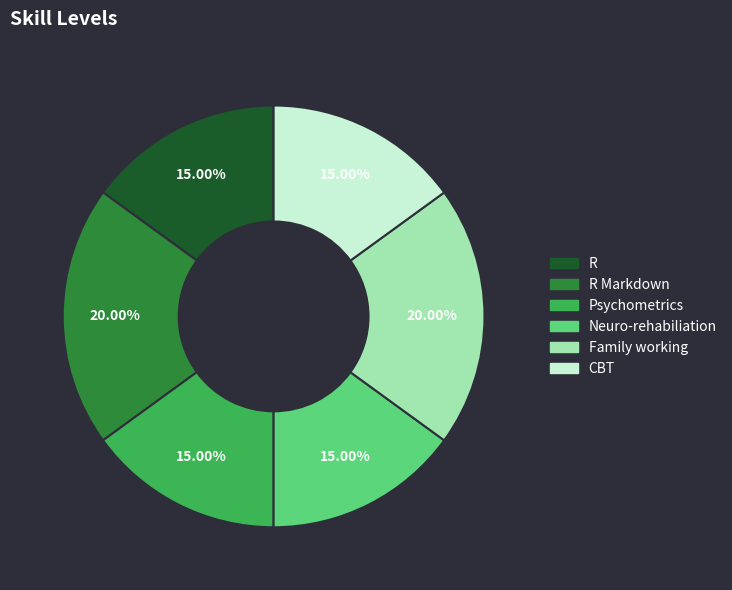

How many slices are in this pie chart?

6